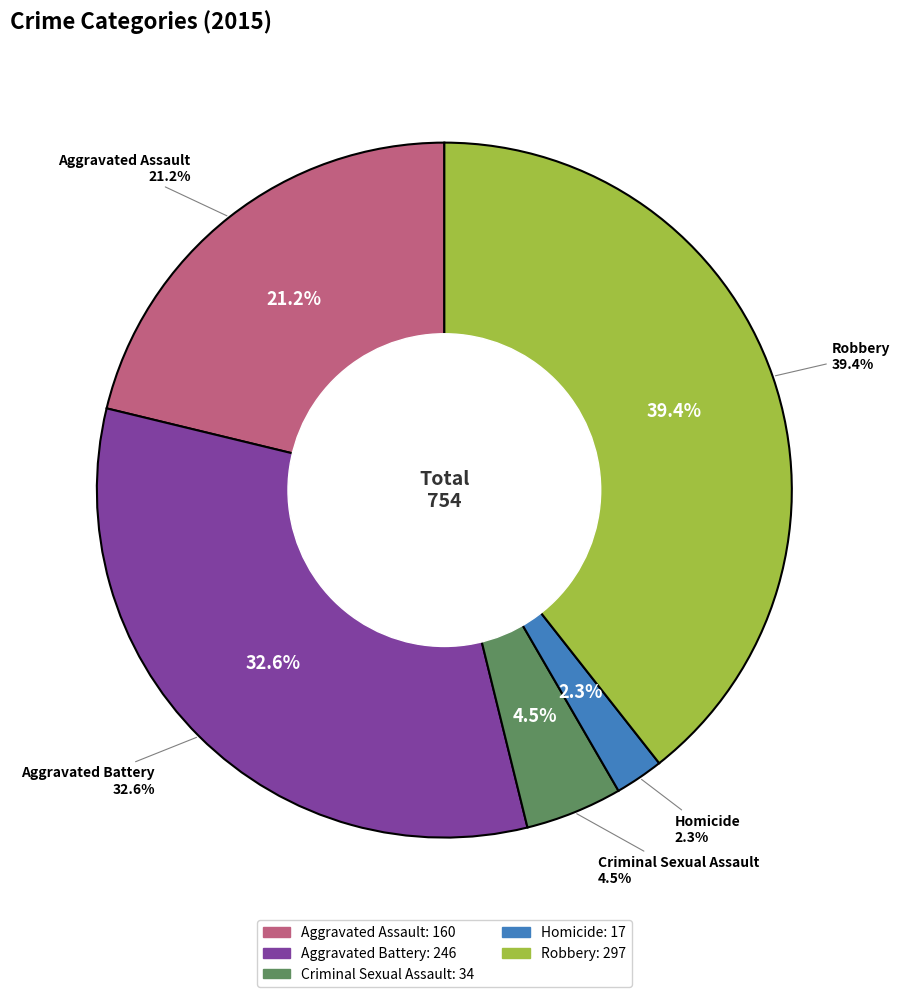

How many segments does this pie chart have?

5